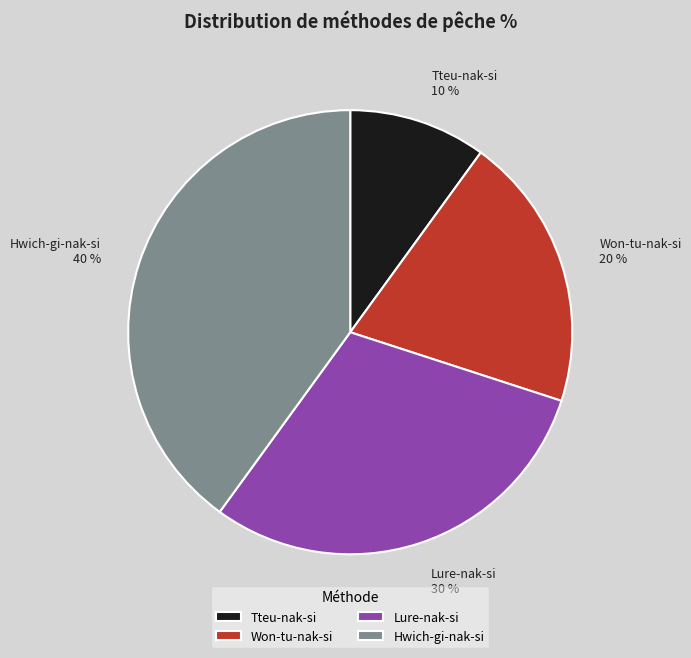

Rank the categories by value from lowest to highest.

Tteu-nak-si, Won-tu-nak-si, Lure-nak-si, Hwich-gi-nak-si